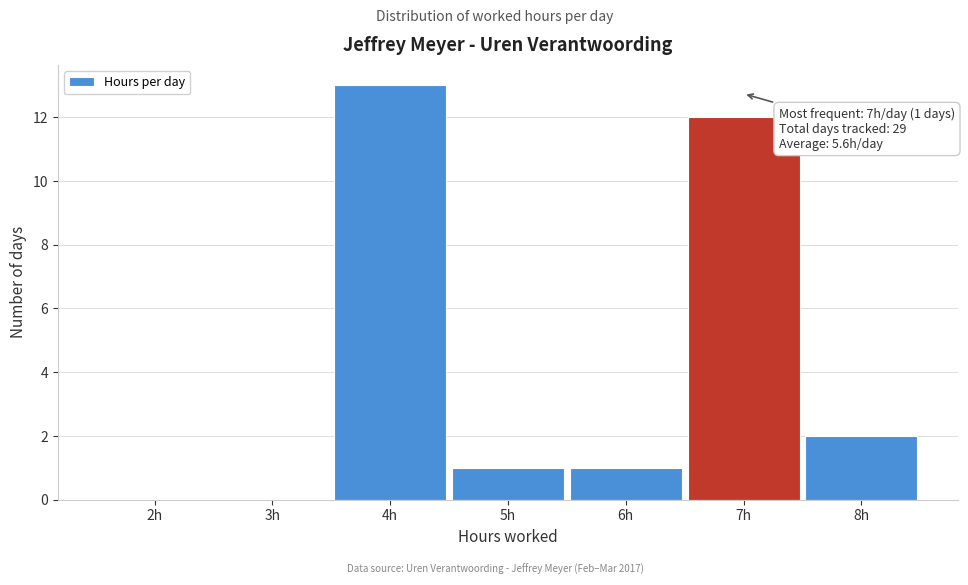

Reading left to right, transcribe all the data shown in this chart.

2h=0	3h=0	4h=13	5h=1	6h=1	7h=12	8h=2